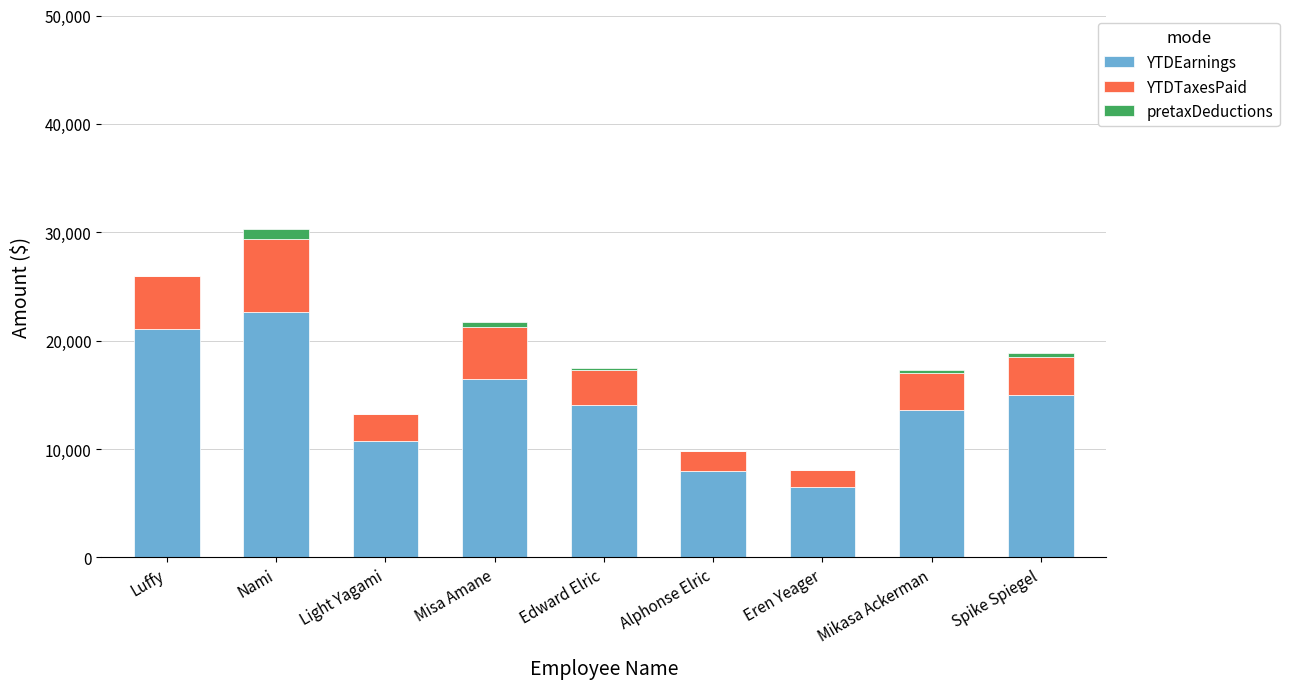

At which label does YTDEarnings reach its peak?

Nami